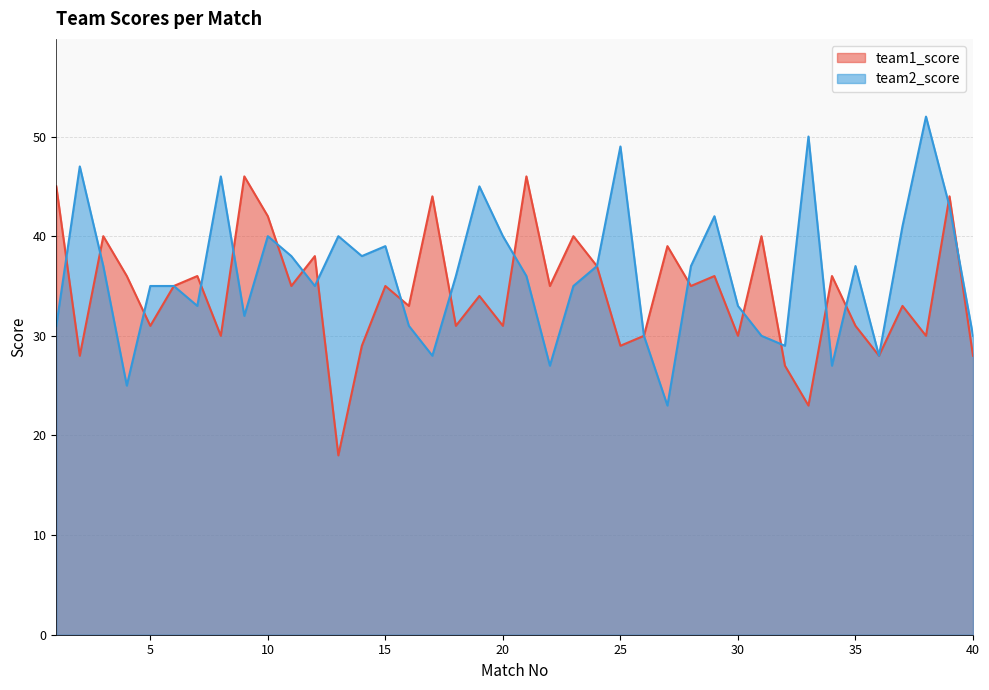

What is the value of the team1_score point at the 35th from the left?

31